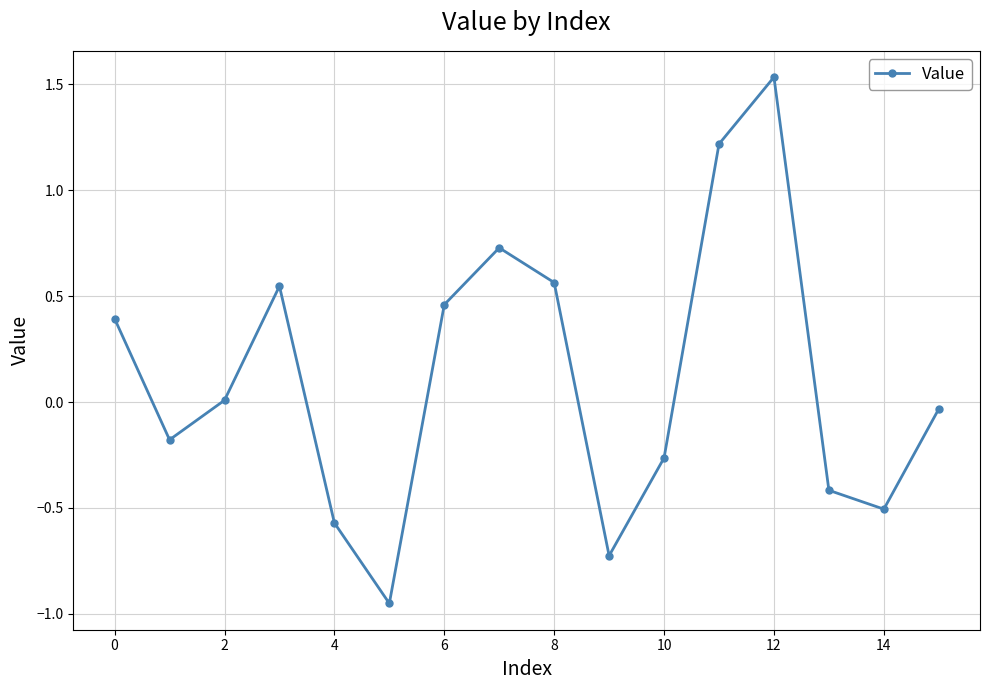

How many interior local valleys (lower than both neighbors) does the data have?

4